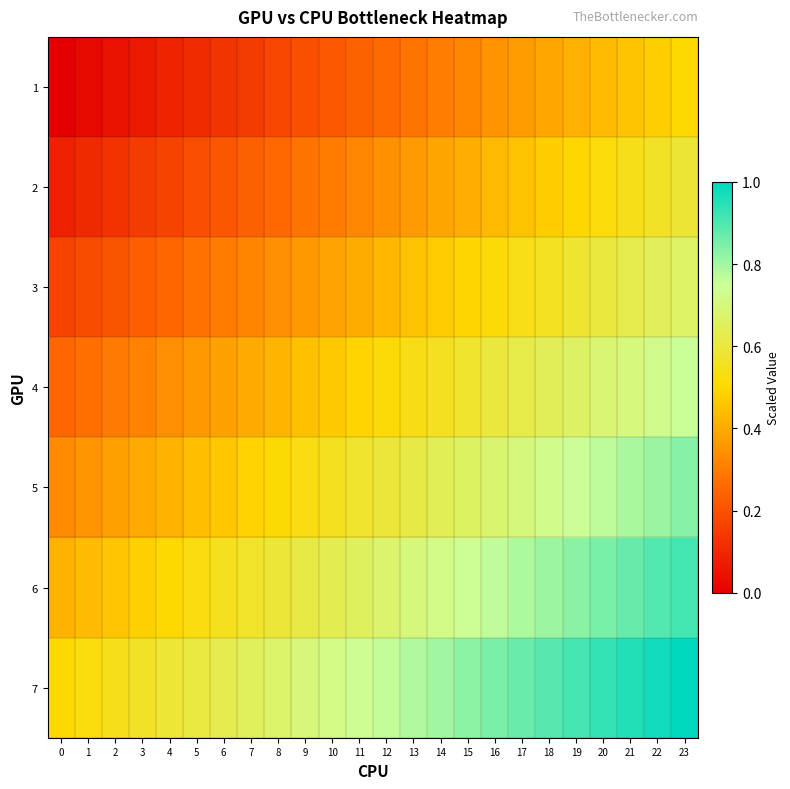

Reading left to right, transcribe all the data shown in this chart.

row_0: 0=0.0	1=0.0	2=0.0	3=0.1	4=0.1	5=0.1	6=0.1	7=0.2	8=0.2	9=0.2	10=0.2	11=0.2	12=0.3	13=0.3	14=0.3	15=0.3	16=0.3	17=0.4	18=0.4	19=0.4	20=0.4	21=0.5	22=0.5	23=0.5
row_1: 0=0.1	1=0.1	2=0.1	3=0.1	4=0.2	5=0.2	6=0.2	7=0.2	8=0.3	9=0.3	10=0.3	11=0.3	12=0.3	13=0.4	14=0.4	15=0.4	16=0.4	17=0.5	18=0.5	19=0.5	20=0.5	21=0.5	22=0.6	23=0.6
row_2: 0=0.2	1=0.2	2=0.2	3=0.2	4=0.3	5=0.3	6=0.3	7=0.3	8=0.3	9=0.4	10=0.4	11=0.4	12=0.4	13=0.4	14=0.5	15=0.5	16=0.5	17=0.5	18=0.6	19=0.6	20=0.6	21=0.6	22=0.6	23=0.7
row_3: 0=0.2	1=0.3	2=0.3	3=0.3	4=0.3	5=0.4	6=0.4	7=0.4	8=0.4	9=0.4	10=0.5	11=0.5	12=0.5	13=0.5	14=0.6	15=0.6	16=0.6	17=0.6	18=0.6	19=0.7	20=0.7	21=0.7	22=0.7	23=0.8
row_4: 0=0.3	1=0.4	2=0.4	3=0.4	4=0.4	5=0.4	6=0.5	7=0.5	8=0.5	9=0.5	10=0.6	11=0.6	12=0.6	13=0.6	14=0.6	15=0.7	16=0.7	17=0.7	18=0.7	19=0.7	20=0.8	21=0.8	22=0.8	23=0.8
row_5: 0=0.4	1=0.4	2=0.5	3=0.5	4=0.5	5=0.5	6=0.5	7=0.6	8=0.6	9=0.6	10=0.6	11=0.7	12=0.7	13=0.7	14=0.7	15=0.7	16=0.8	17=0.8	18=0.8	19=0.8	20=0.9	21=0.9	22=0.9	23=0.9
row_6: 0=0.5	1=0.5	2=0.5	3=0.6	4=0.6	5=0.6	6=0.6	7=0.7	8=0.7	9=0.7	10=0.7	11=0.7	12=0.8	13=0.8	14=0.8	15=0.8	16=0.8	17=0.9	18=0.9	19=0.9	20=0.9	21=1.0	22=1.0	23=1.0